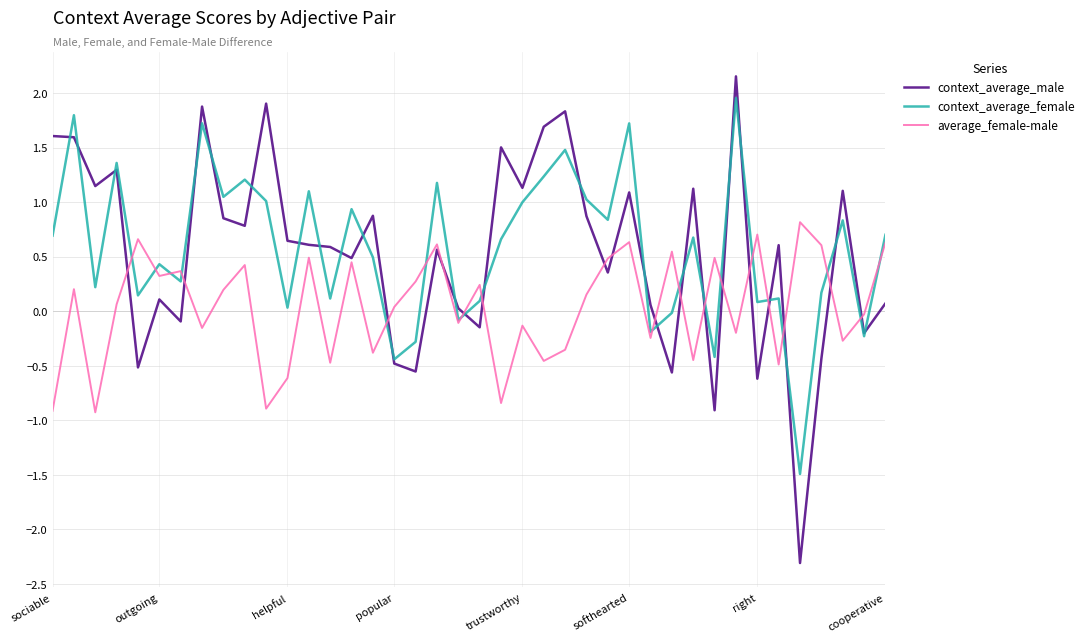

What is the difference between the maximum and second lowest values in the context_average_male series?

3.1